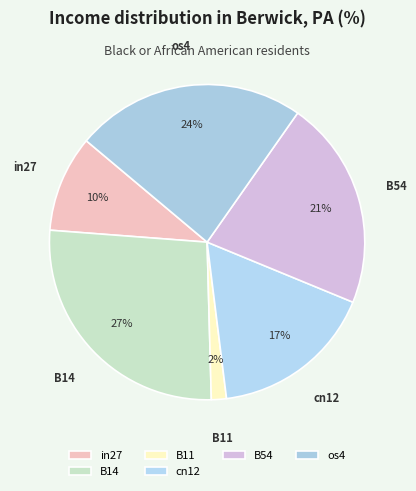

Is it true that in27 is 10% of the pie?

True